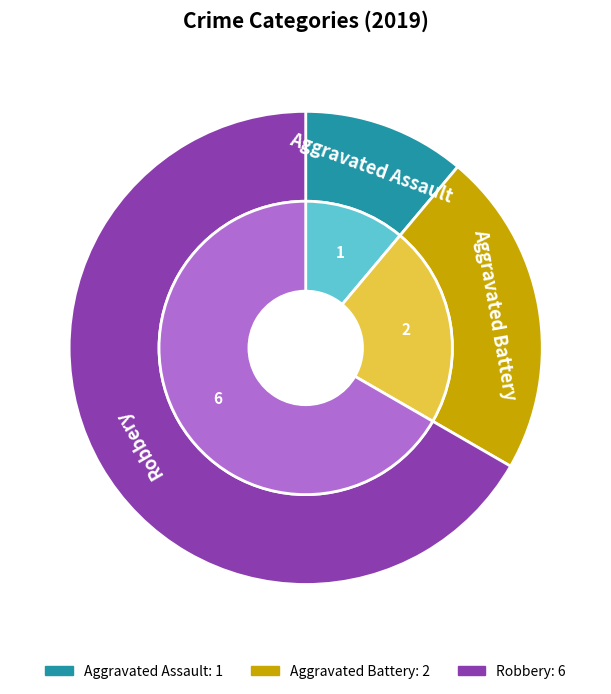

To the nearest percent, what portion does Aggravated Assault represent?

11%